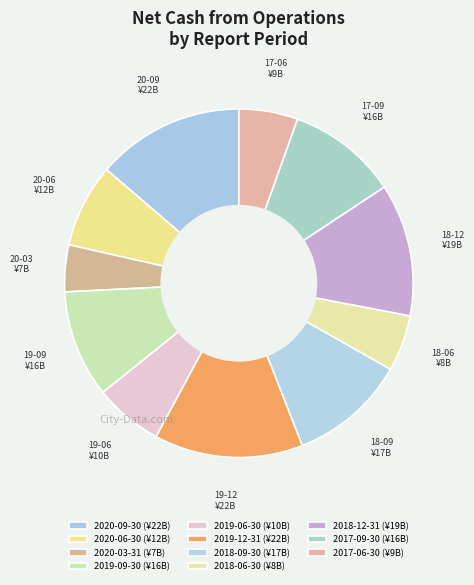

Count the number of slices in the pie.

11